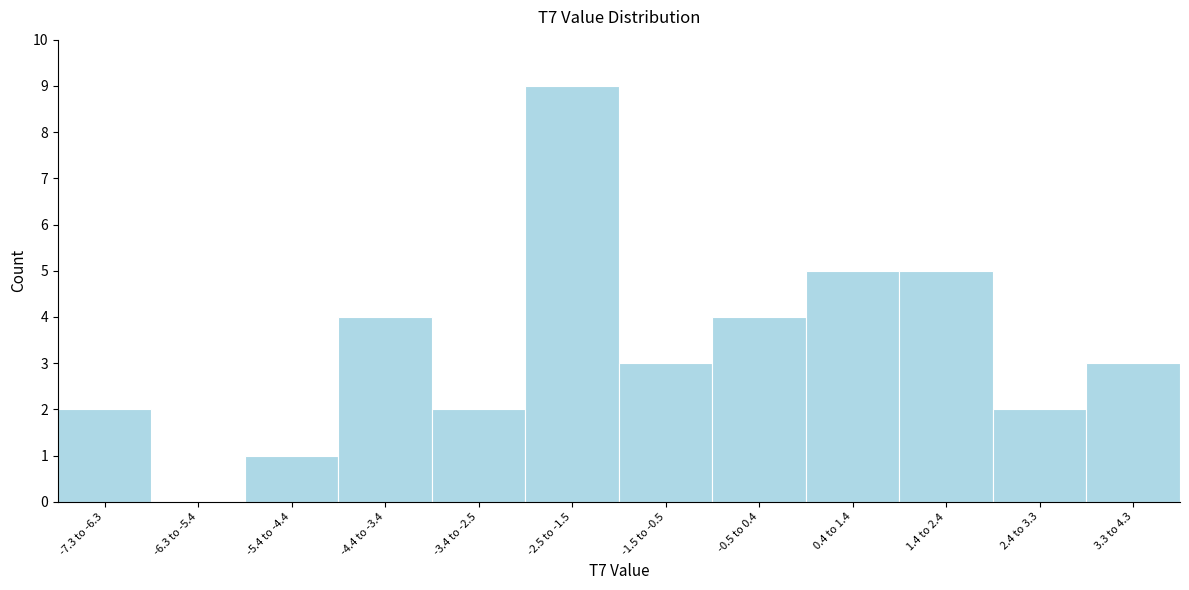

Reading left to right, list all the values displayed in this chart.

-7.3 to -6.3=2	-6.3 to -5.4=0	-5.4 to -4.4=1	-4.4 to -3.4=4	-3.4 to -2.5=2	-2.5 to -1.5=9	-1.5 to -0.5=3	-0.5 to 0.4=4	0.4 to 1.4=5	1.4 to 2.4=5	2.4 to 3.3=2	3.3 to 4.3=3